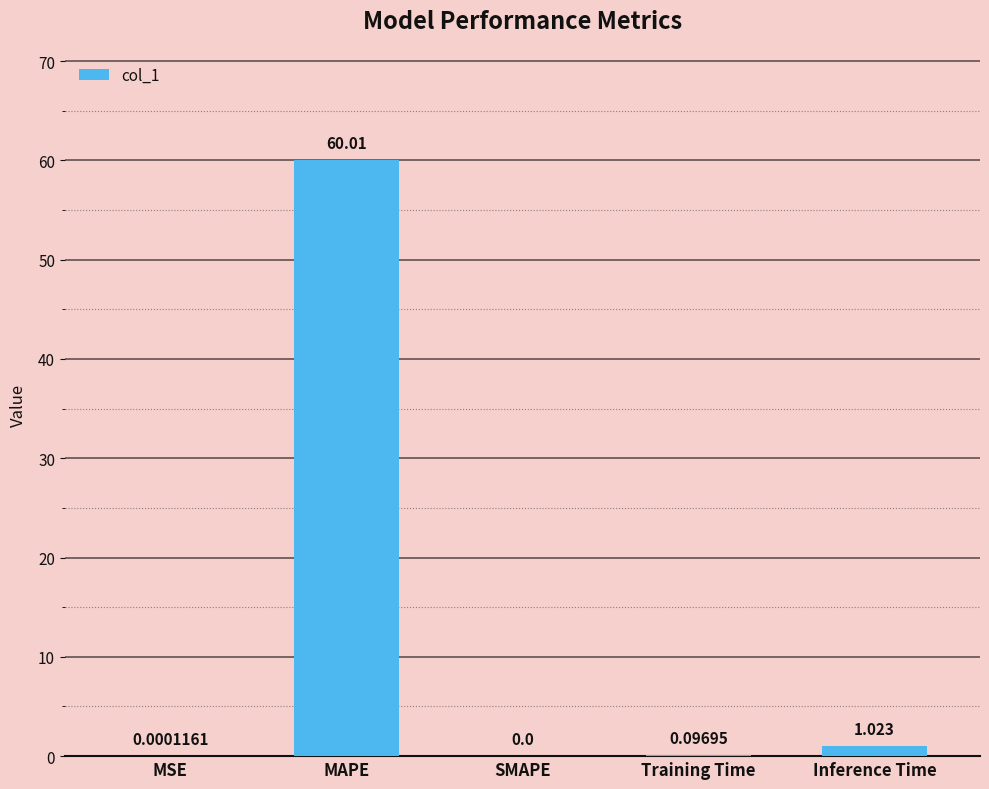

Between MAPE and Inference Time, which is larger?

MAPE